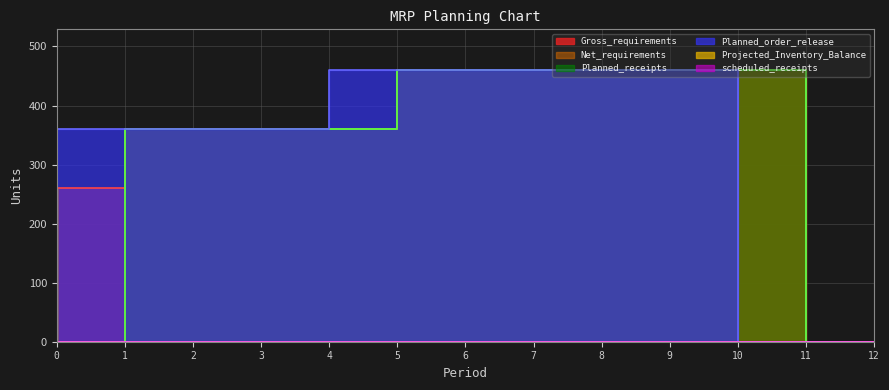

True or false: Gross_requirements and Planned_receipts cross at least once.

False